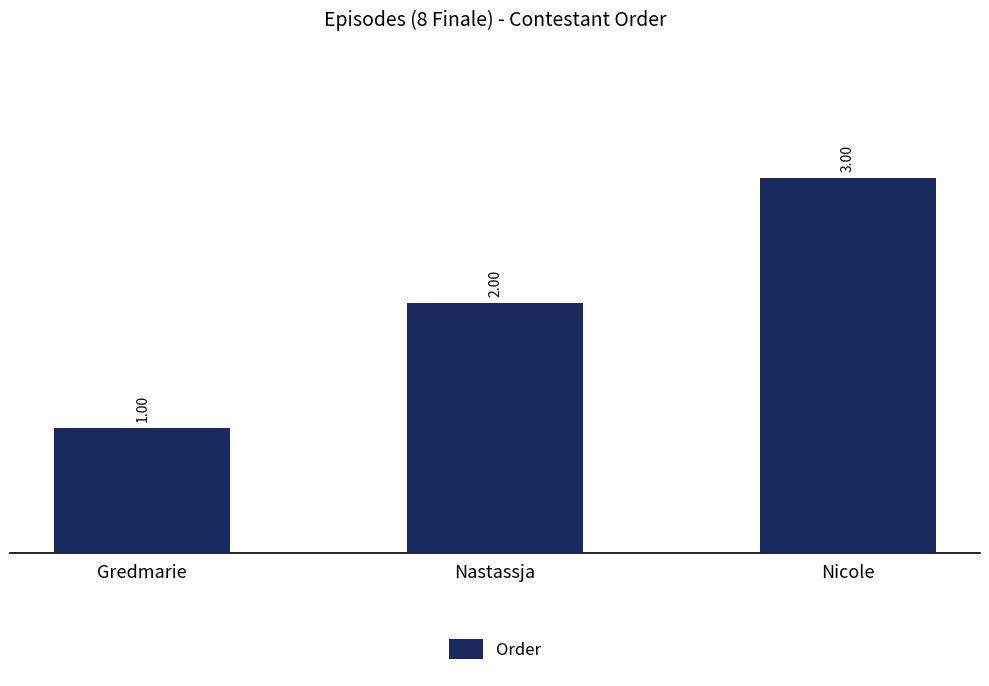

Are the bars grouped side by side (vs. stacked)?

No